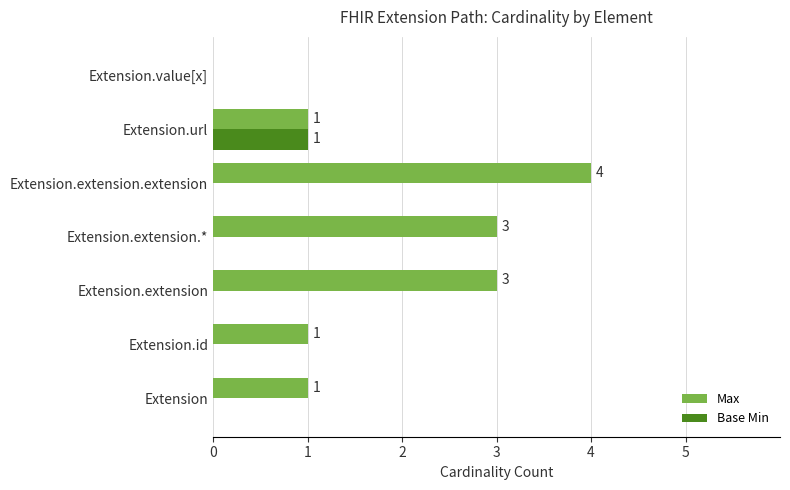

How many Max values are between 1 and 3?

5